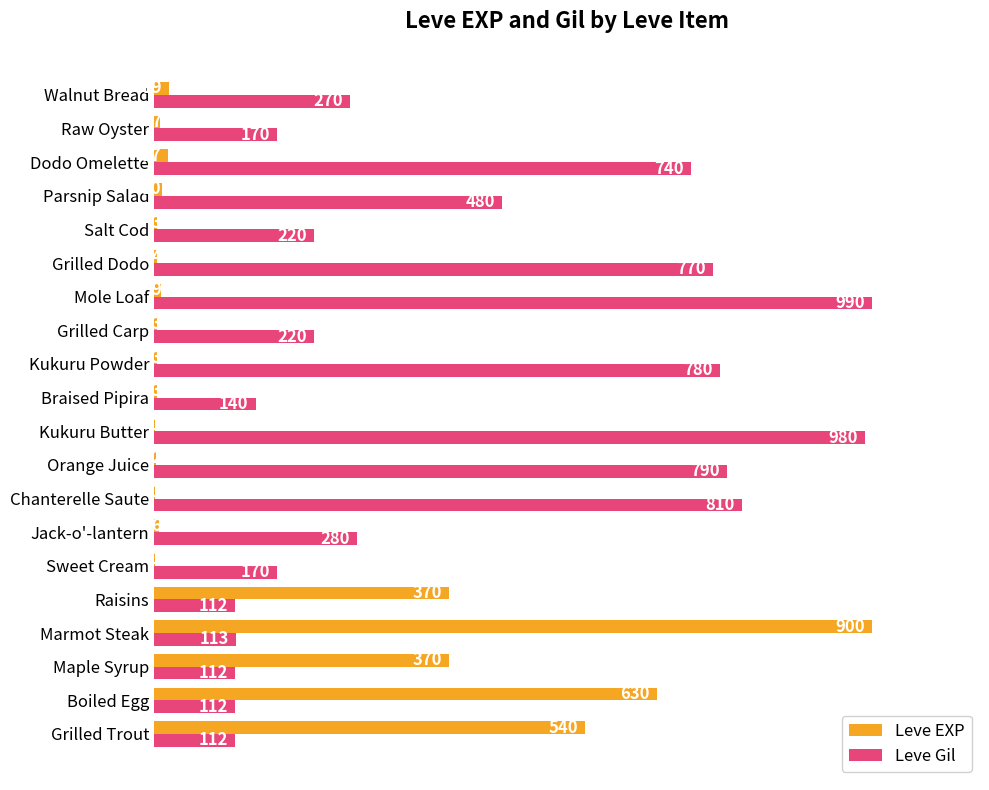

What are all the series names shown in the legend?

Leve EXP, Leve Gil